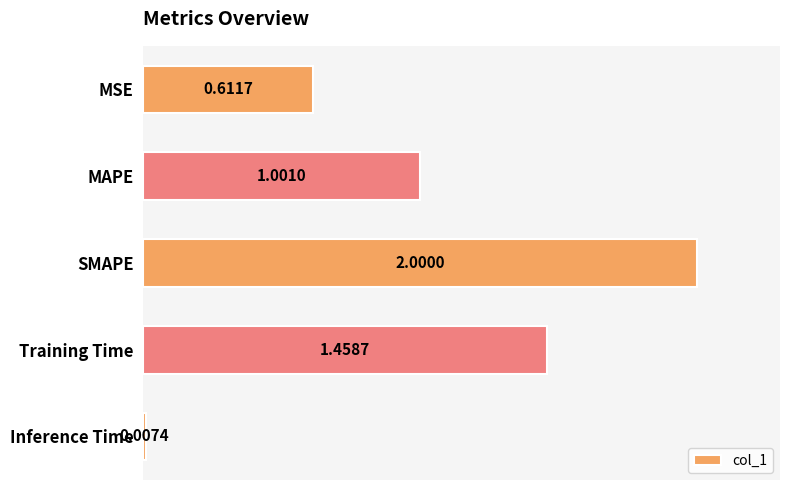

What is the change in value from MSE to Training Time?

+0.8